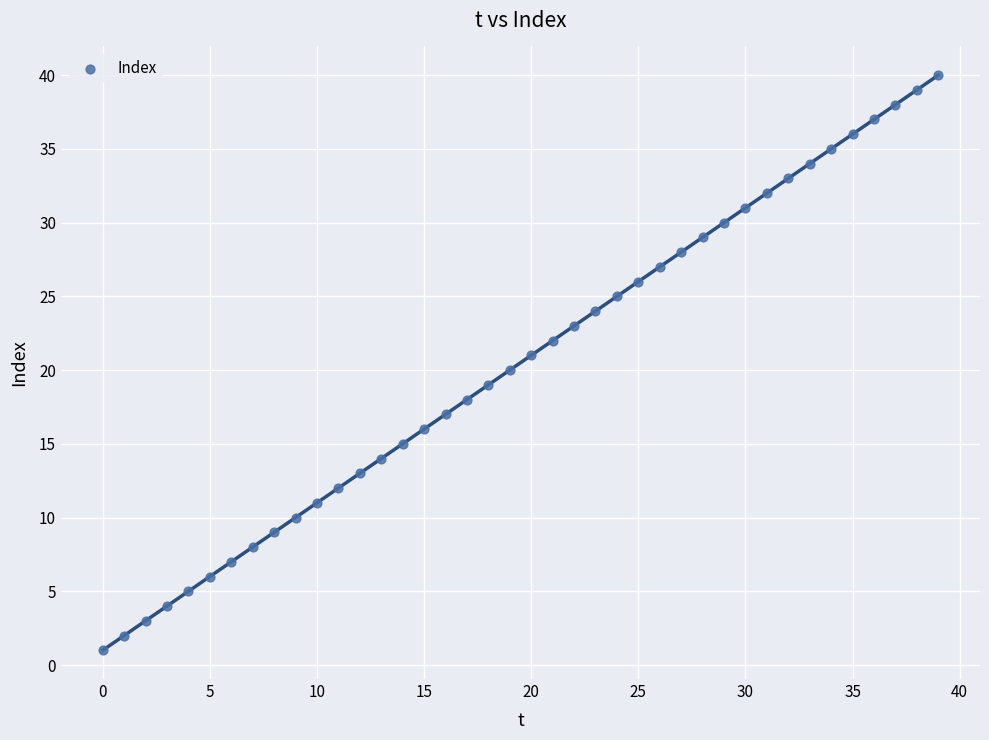

What is the range of Y values (max minus min)?

39